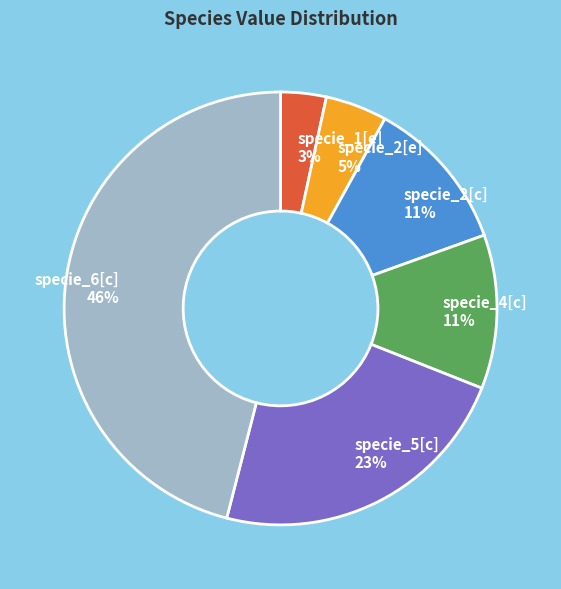

What is the largest slice in the pie chart?

specie_6[c]